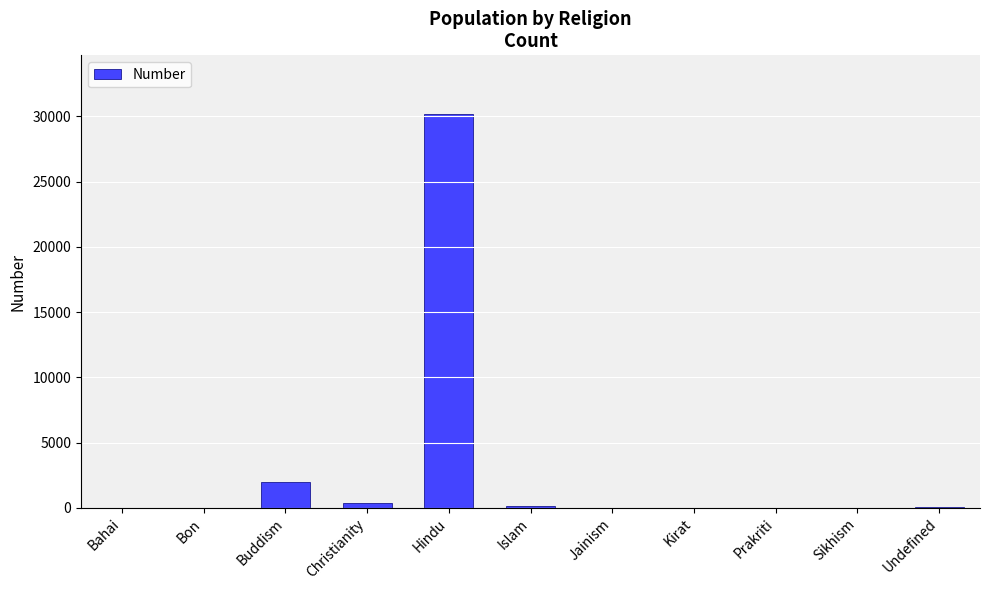

What is the sum of the values at Jainism and Buddism?

2004